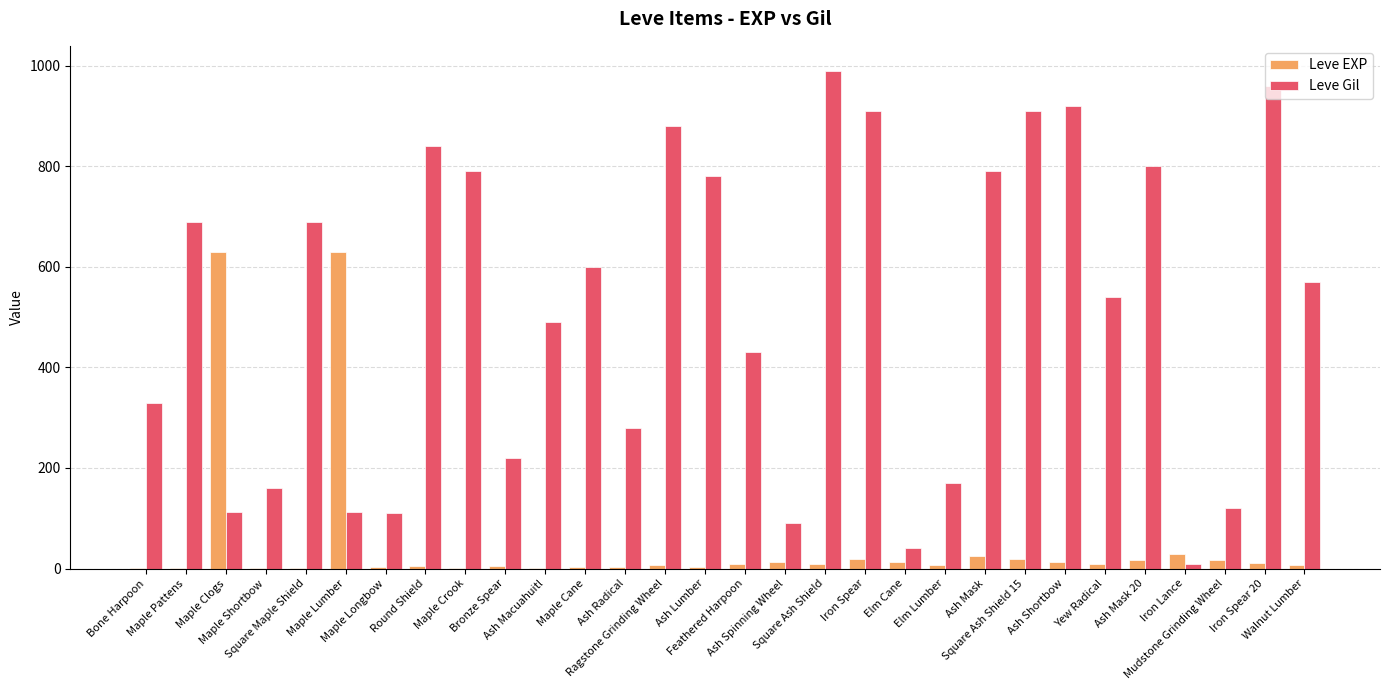

Which series has the largest total across all categories?

Leve Gil